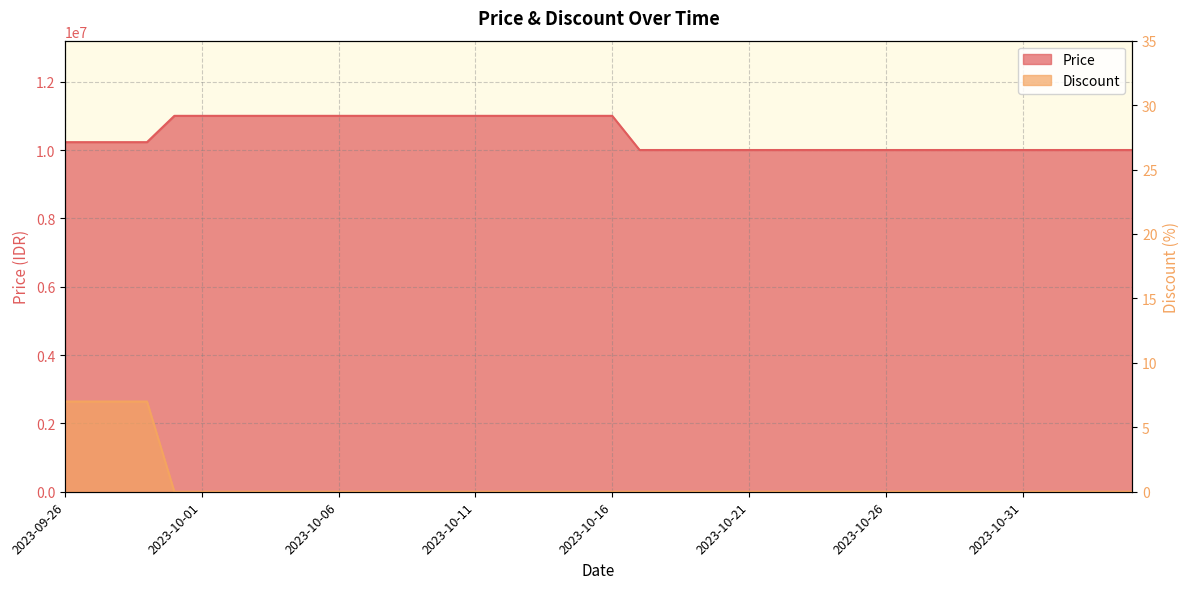

At how many categories does at least one series exceed 2634075?

40